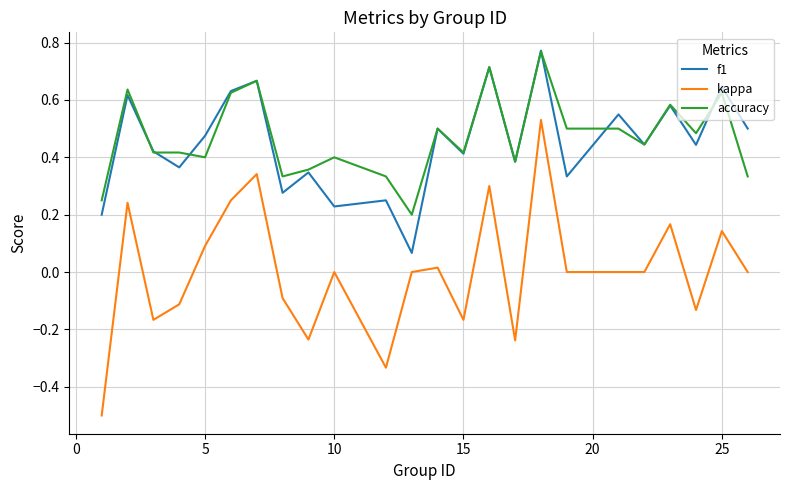

True or false: kappa and accuracy intersect in this chart.

False